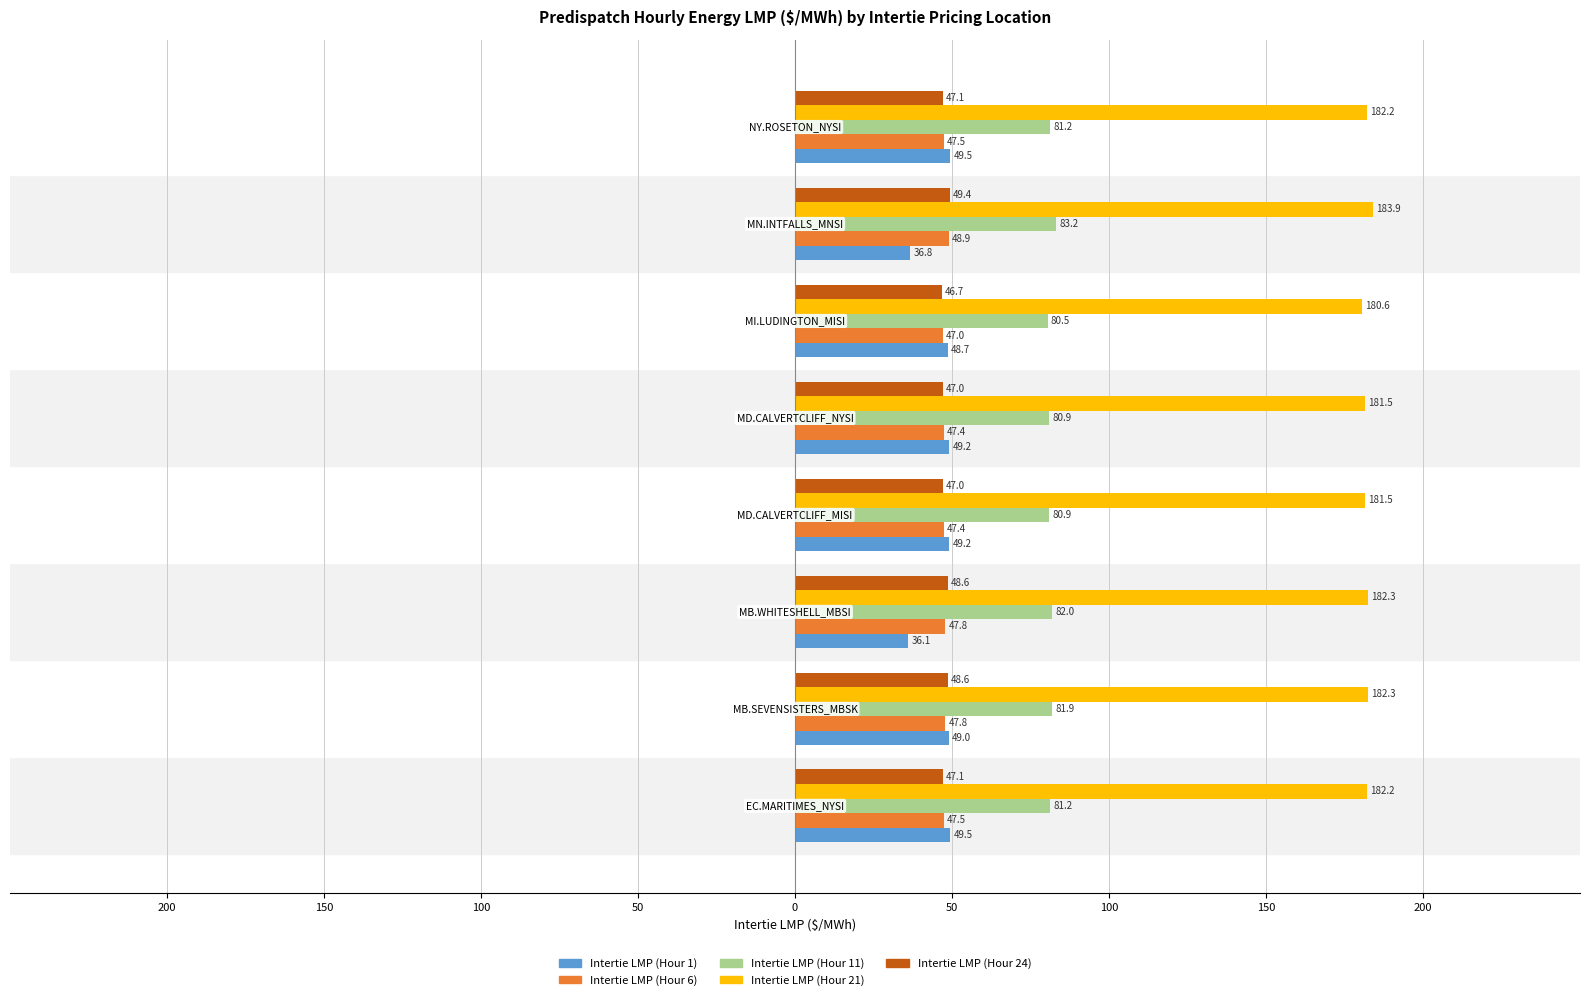

What position from the right is MN.INTFALLS_MNSI?

2